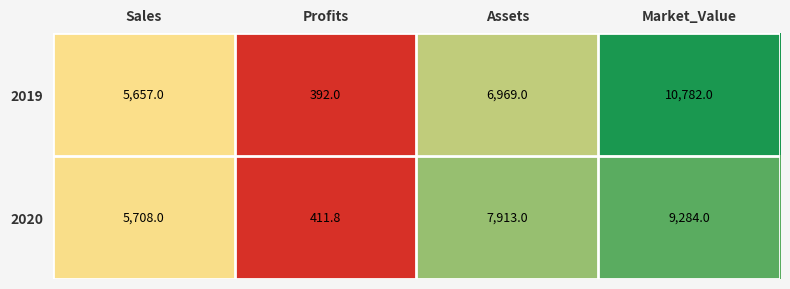

List the series in order of their peak value, lowest first.

2020, 2019